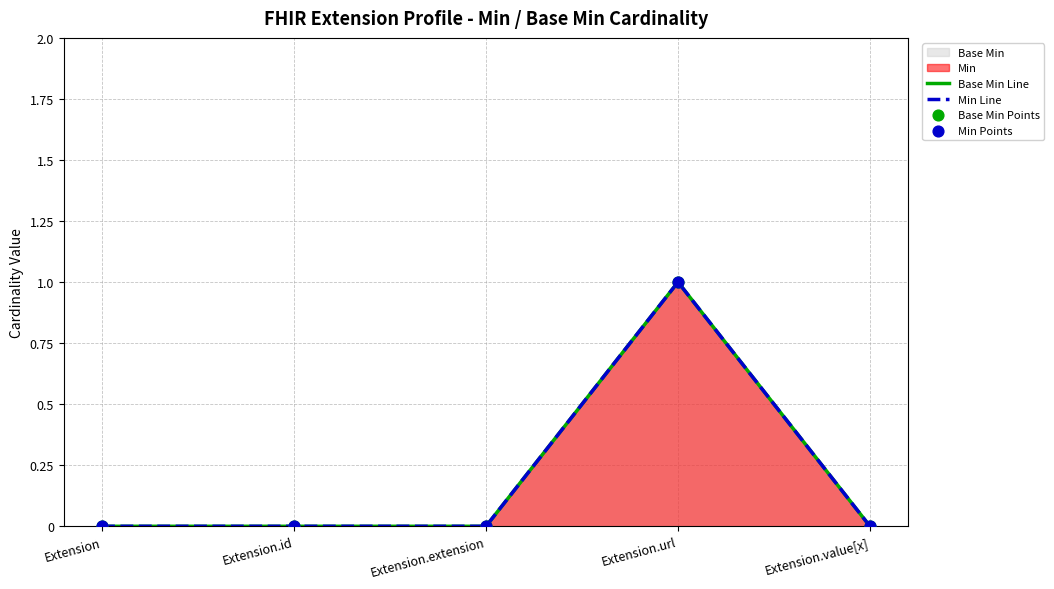

At which category is the sum across all series the highest?

Extension.url